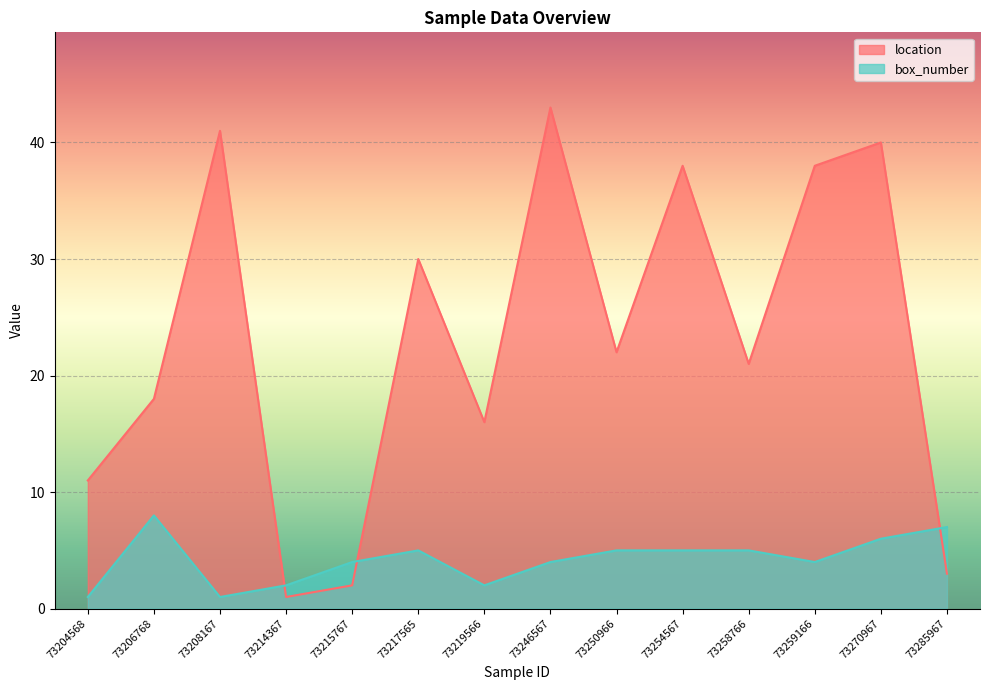

What are all the series names shown in the legend?

location, box_number